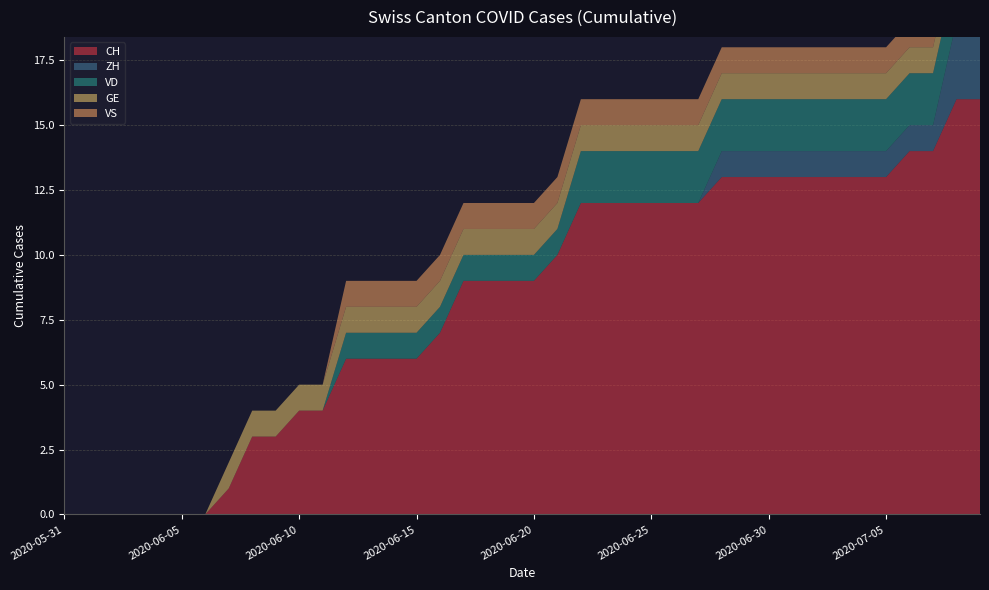

Reading left to right, what are all the values shown in this chart?

CH: 2020-05-31=0	2020-06-01=0	2020-06-02=0	2020-06-03=0	2020-06-04=0	2020-06-05=0	2020-06-06=0	2020-06-07=1	2020-06-08=3	2020-06-09=3	2020-06-10=4	2020-06-11=4	2020-06-12=6	2020-06-13=6	2020-06-14=6	2020-06-15=6	2020-06-16=7	2020-06-17=9	2020-06-18=9	2020-06-19=9	2020-06-20=9	2020-06-21=10	2020-06-22=12	2020-06-23=12	2020-06-24=12	2020-06-25=12	2020-06-26=12	2020-06-27=12	2020-06-28=13	2020-06-29=13	2020-06-30=13	2020-07-01=13	2020-07-02=13	2020-07-03=13	2020-07-04=13	2020-07-05=13	2020-07-06=14	2020-07-07=14	2020-07-08=16	2020-07-09=16
ZH: 2020-05-31=0	2020-06-01=0	2020-06-02=0	2020-06-03=0	2020-06-04=0	2020-06-05=0	2020-06-06=0	2020-06-07=0	2020-06-08=0	2020-06-09=0	2020-06-10=0	2020-06-11=0	2020-06-12=0	2020-06-13=0	2020-06-14=0	2020-06-15=0	2020-06-16=0	2020-06-17=0	2020-06-18=0	2020-06-19=0	2020-06-20=0	2020-06-21=0	2020-06-22=0	2020-06-23=0	2020-06-24=0	2020-06-25=0	2020-06-26=0	2020-06-27=0	2020-06-28=1	2020-06-29=1	2020-06-30=1	2020-07-01=1	2020-07-02=1	2020-07-03=1	2020-07-04=1	2020-07-05=1	2020-07-06=1	2020-07-07=1	2020-07-08=3	2020-07-09=3
VD: 2020-05-31=0	2020-06-01=0	2020-06-02=0	2020-06-03=0	2020-06-04=0	2020-06-05=0	2020-06-06=0	2020-06-07=0	2020-06-08=0	2020-06-09=0	2020-06-10=0	2020-06-11=0	2020-06-12=1	2020-06-13=1	2020-06-14=1	2020-06-15=1	2020-06-16=1	2020-06-17=1	2020-06-18=1	2020-06-19=1	2020-06-20=1	2020-06-21=1	2020-06-22=2	2020-06-23=2	2020-06-24=2	2020-06-25=2	2020-06-26=2	2020-06-27=2	2020-06-28=2	2020-06-29=2	2020-06-30=2	2020-07-01=2	2020-07-02=2	2020-07-03=2	2020-07-04=2	2020-07-05=2	2020-07-06=2	2020-07-07=2	2020-07-08=2	2020-07-09=2
GE: 2020-05-31=0	2020-06-01=0	2020-06-02=0	2020-06-03=0	2020-06-04=0	2020-06-05=0	2020-06-06=0	2020-06-07=1	2020-06-08=1	2020-06-09=1	2020-06-10=1	2020-06-11=1	2020-06-12=1	2020-06-13=1	2020-06-14=1	2020-06-15=1	2020-06-16=1	2020-06-17=1	2020-06-18=1	2020-06-19=1	2020-06-20=1	2020-06-21=1	2020-06-22=1	2020-06-23=1	2020-06-24=1	2020-06-25=1	2020-06-26=1	2020-06-27=1	2020-06-28=1	2020-06-29=1	2020-06-30=1	2020-07-01=1	2020-07-02=1	2020-07-03=1	2020-07-04=1	2020-07-05=1	2020-07-06=1	2020-07-07=1	2020-07-08=1	2020-07-09=1
VS: 2020-05-31=0	2020-06-01=0	2020-06-02=0	2020-06-03=0	2020-06-04=0	2020-06-05=0	2020-06-06=0	2020-06-07=0	2020-06-08=0	2020-06-09=0	2020-06-10=0	2020-06-11=0	2020-06-12=1	2020-06-13=1	2020-06-14=1	2020-06-15=1	2020-06-16=1	2020-06-17=1	2020-06-18=1	2020-06-19=1	2020-06-20=1	2020-06-21=1	2020-06-22=1	2020-06-23=1	2020-06-24=1	2020-06-25=1	2020-06-26=1	2020-06-27=1	2020-06-28=1	2020-06-29=1	2020-06-30=1	2020-07-01=1	2020-07-02=1	2020-07-03=1	2020-07-04=1	2020-07-05=1	2020-07-06=1	2020-07-07=1	2020-07-08=1	2020-07-09=1